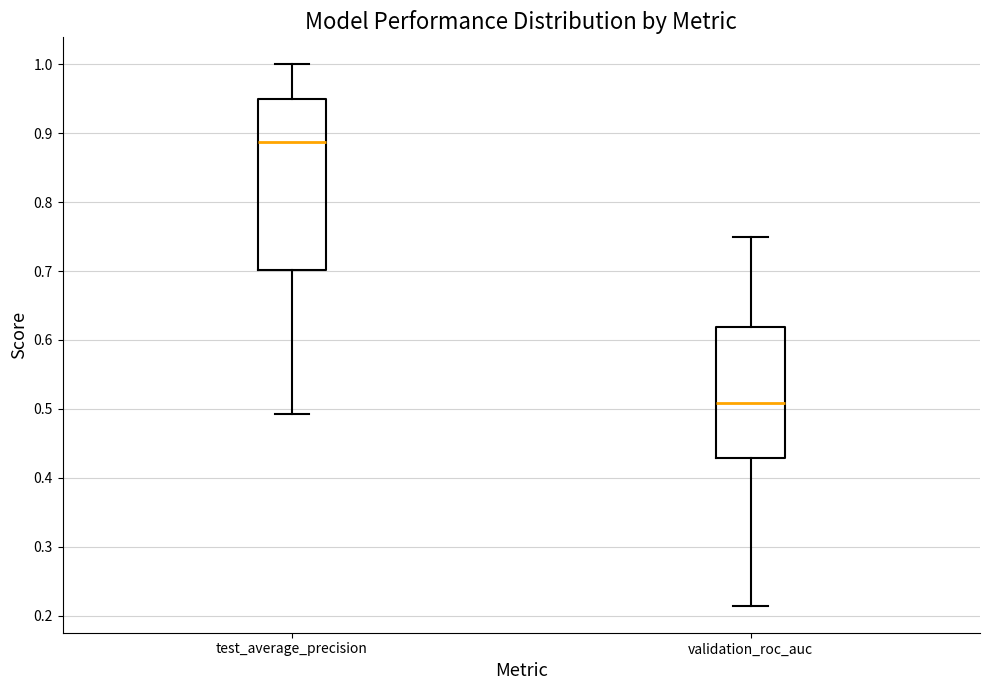

Reading left to right, transcribe this box plot: for each box, give where its median line is, the range the box spans, and where its two whiskers end, as read against the y-axis. The values are not printed on the chart, so give them approximately, as read against the axis.

test_average_precision: median 0.89, box 0.70 to 0.95, whiskers 0.49 to 1.00
validation_roc_auc: median 0.51, box 0.43 to 0.62, whiskers 0.21 to 0.75